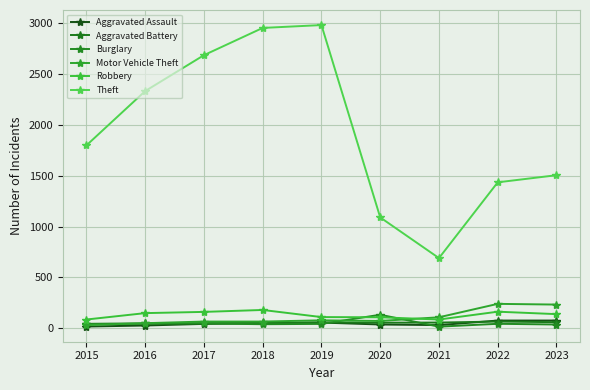

What are all the series names shown in the legend?

Aggravated Assault, Aggravated Battery, Burglary, Motor Vehicle Theft, Robbery, Theft